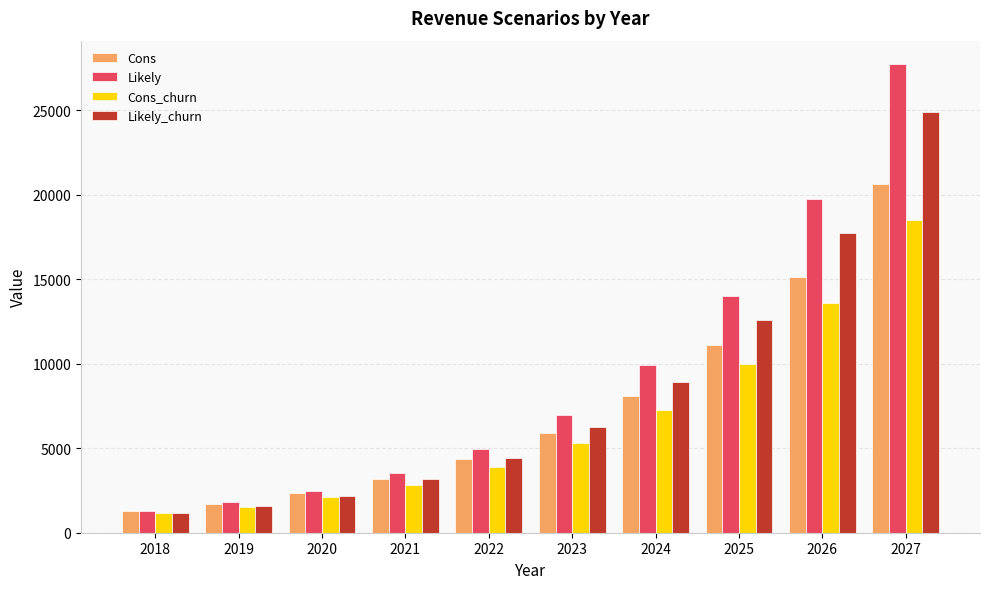

What is the value of the Cons bar at the 4th from the left?

3180